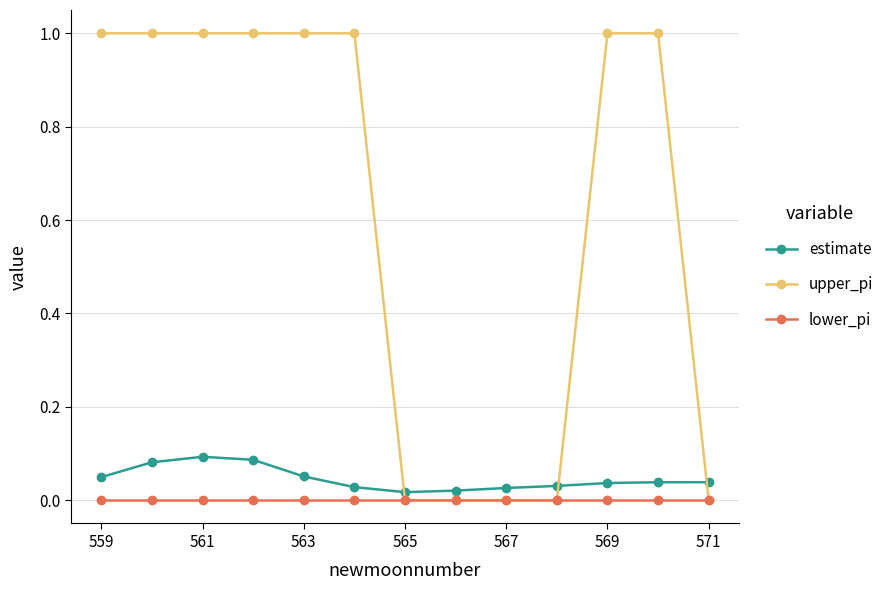

What are all the series names shown in the legend?

estimate, upper_pi, lower_pi